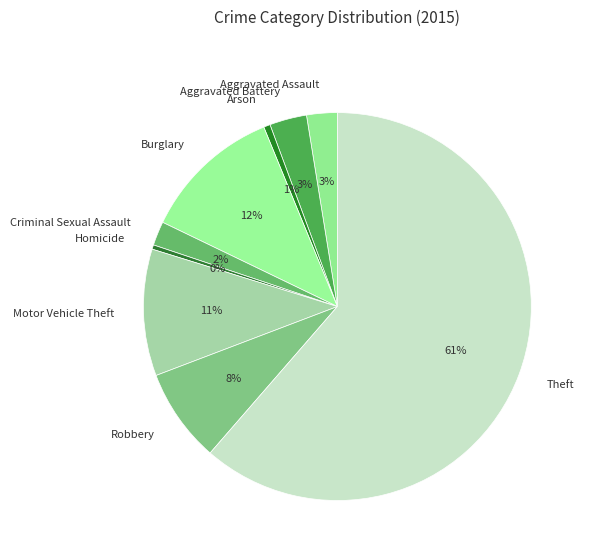

What percentage is the Arson slice, to the nearest percent?

1%